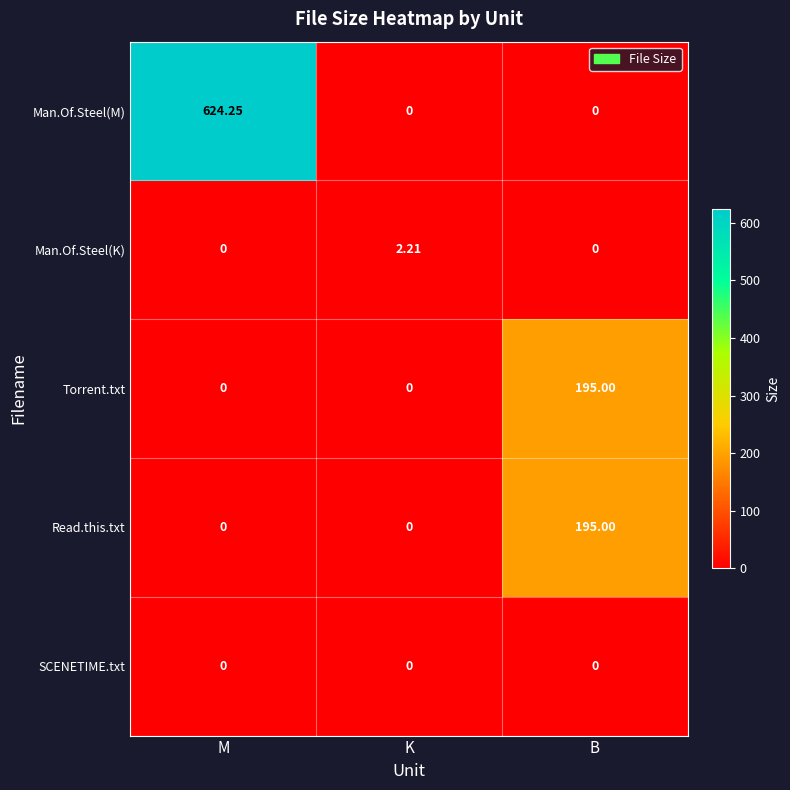

Which series changed the most between M and K?

Man.Of.Steel(M)